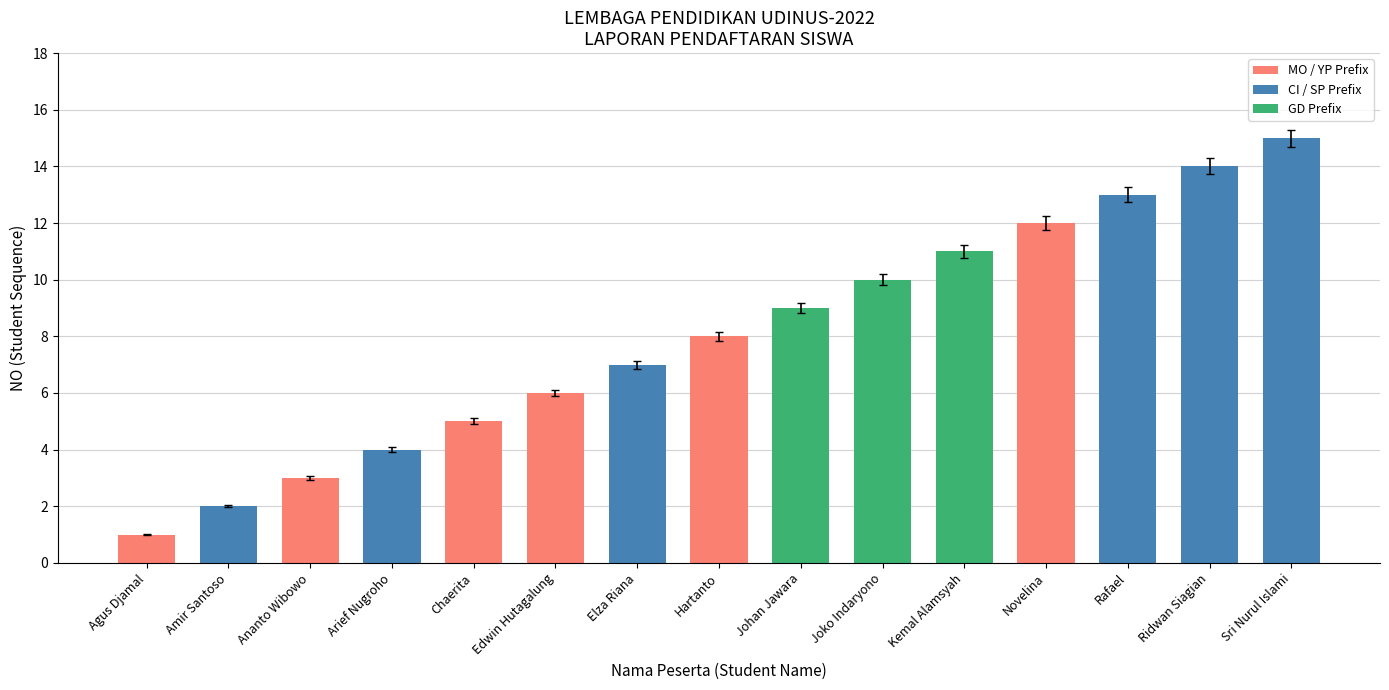

The value at Hartanto is 13. True or false?

False